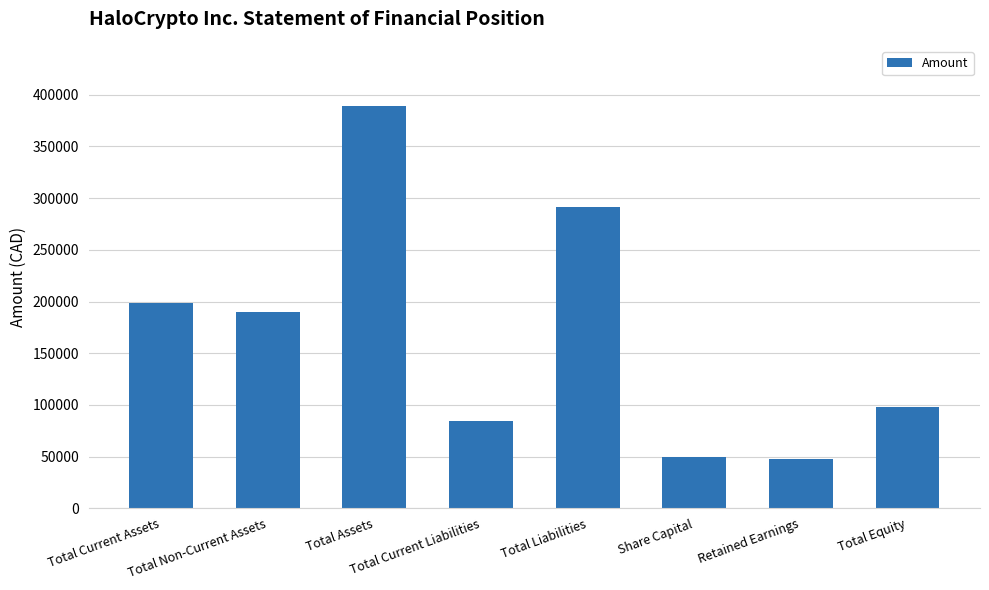

What is the maximum value shown in the chart?

389000